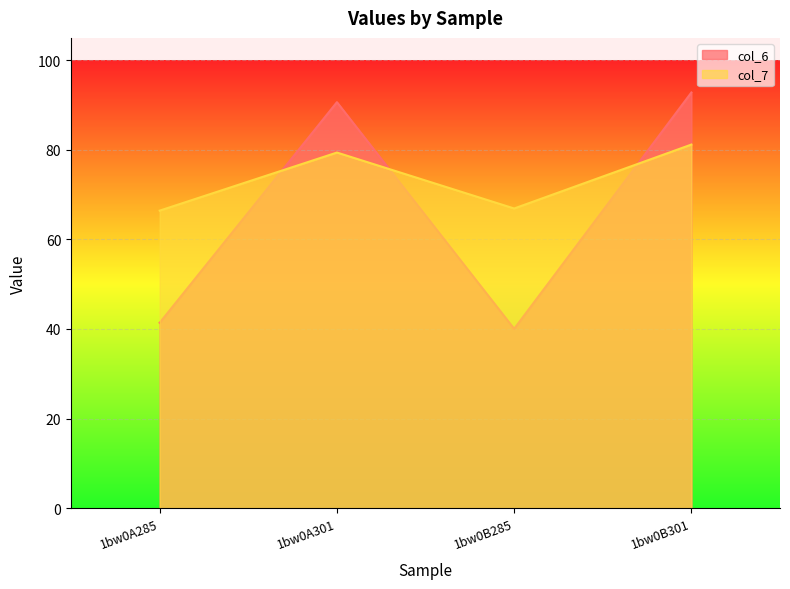

At which category does col_7 reach its first local valley?

1bw0B285